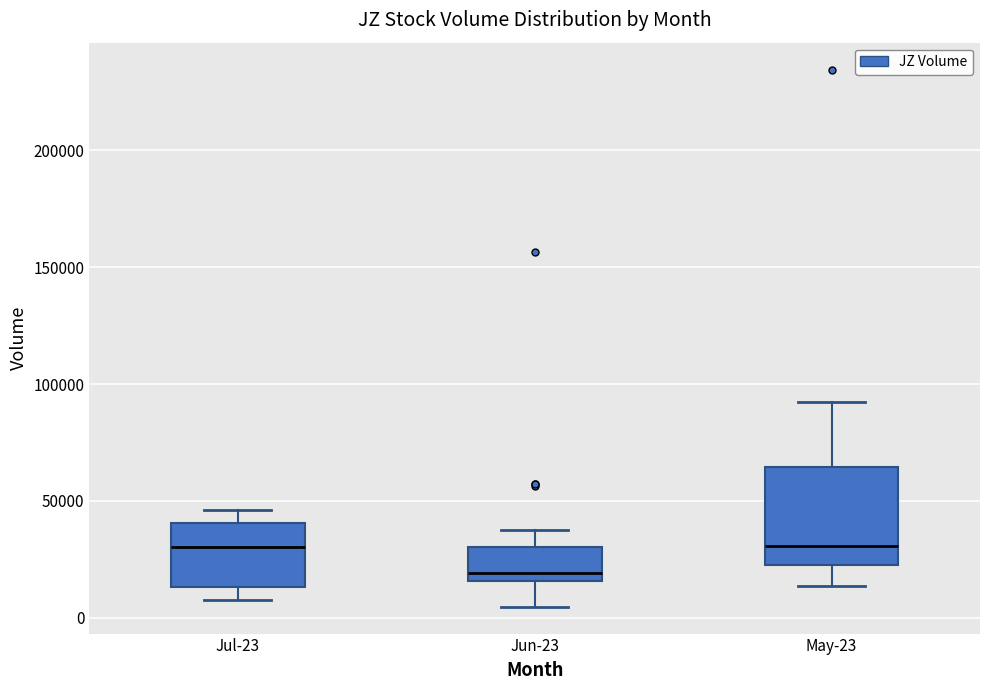

Reading left to right, read every box against the y-axis: the position of its median line, the range the box covers, and the ends of its whiskers. The values are not printed on the chart, so give them approximately, as read against the axis.

Jul-23: median 30000, box 15000 to 40000, whiskers 5000 to 45000
Jun-23: median 20000, box 15000 to 30000, whiskers 5000 to 35000
May-23: median 30000, box 25000 to 65000, whiskers 15000 to 90000